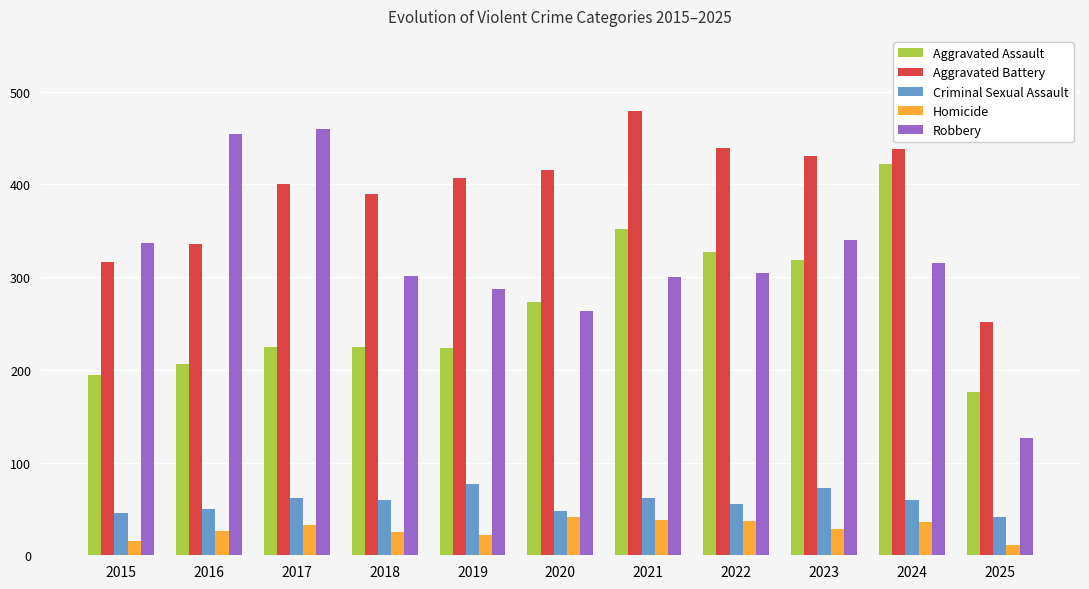

At 2015, list the series in order from smallest to largest.

Homicide, Criminal Sexual Assault, Aggravated Assault, Aggravated Battery, Robbery